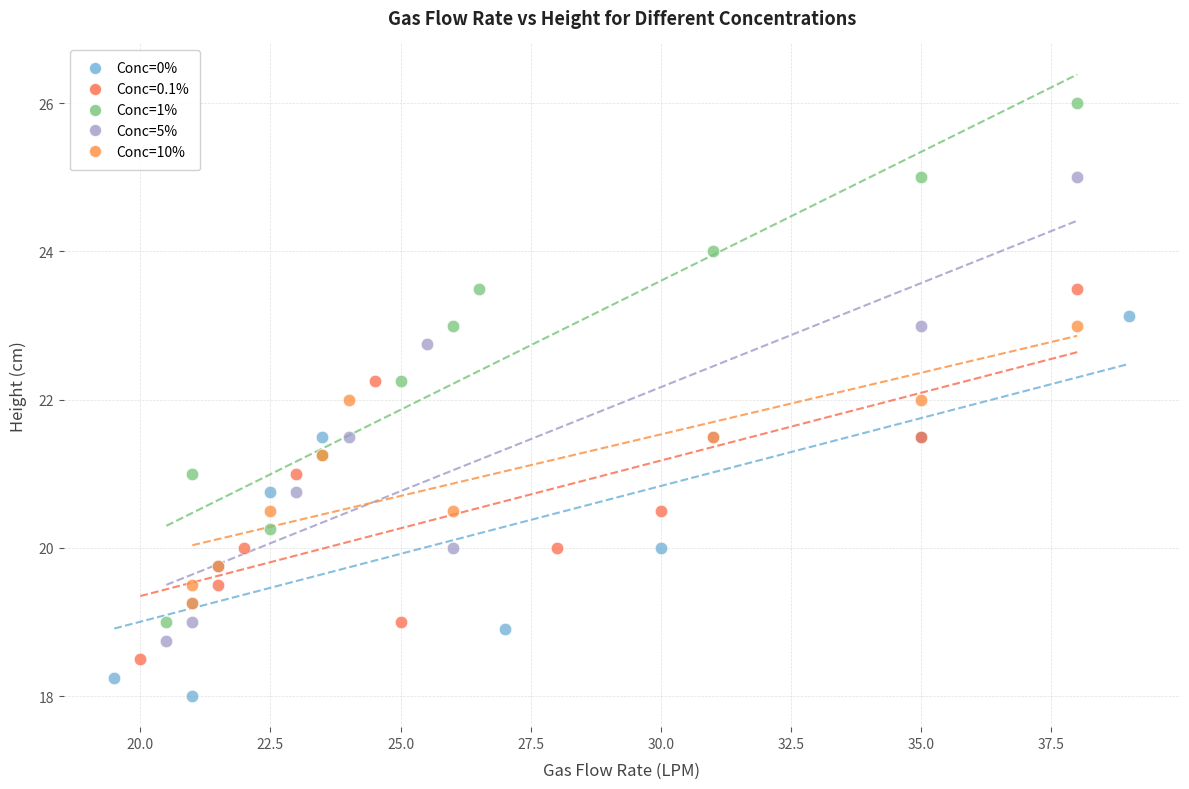

Which series contains the lowest Y value?

Conc=0%